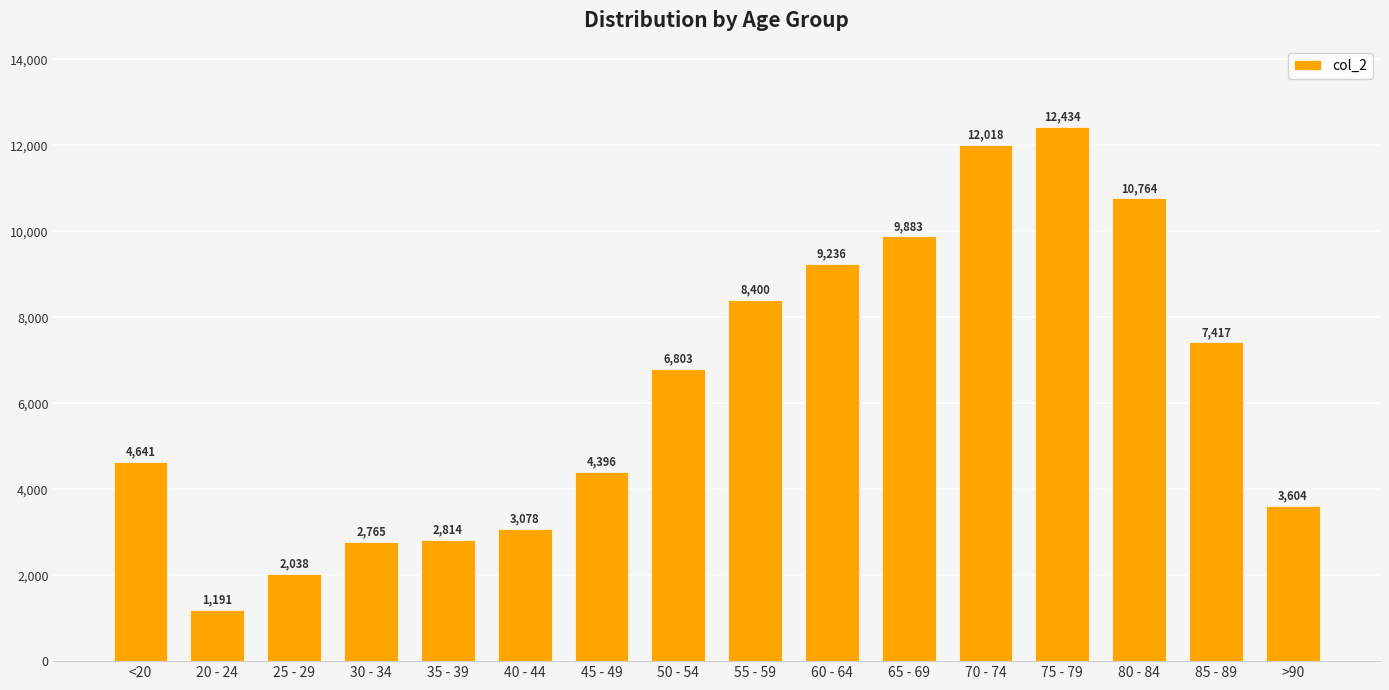

Approximately how many times larger is the value at >90 compared to 85 - 89?

0.5